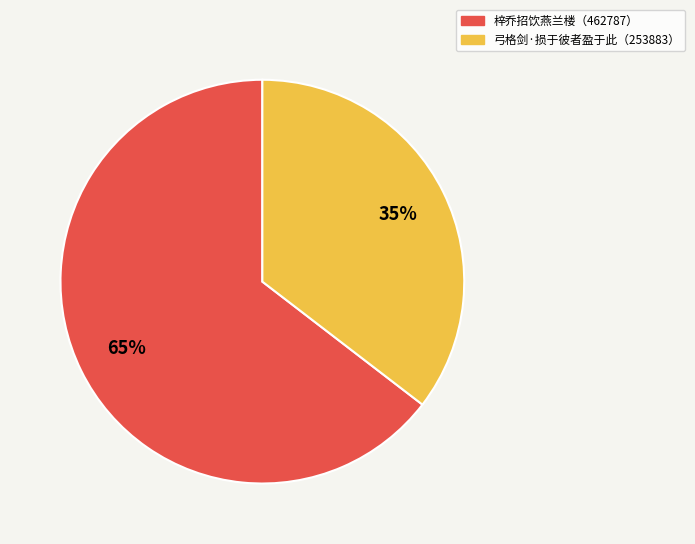

How many segments does this pie chart have?

2